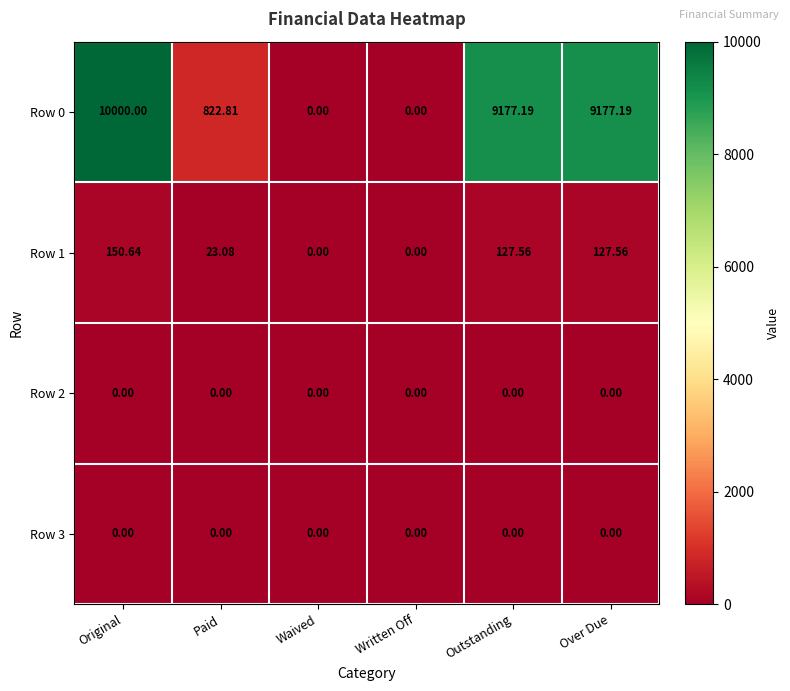

Is the value of Row 1 at Paid greater than the value of Row 2 at Paid?

Yes